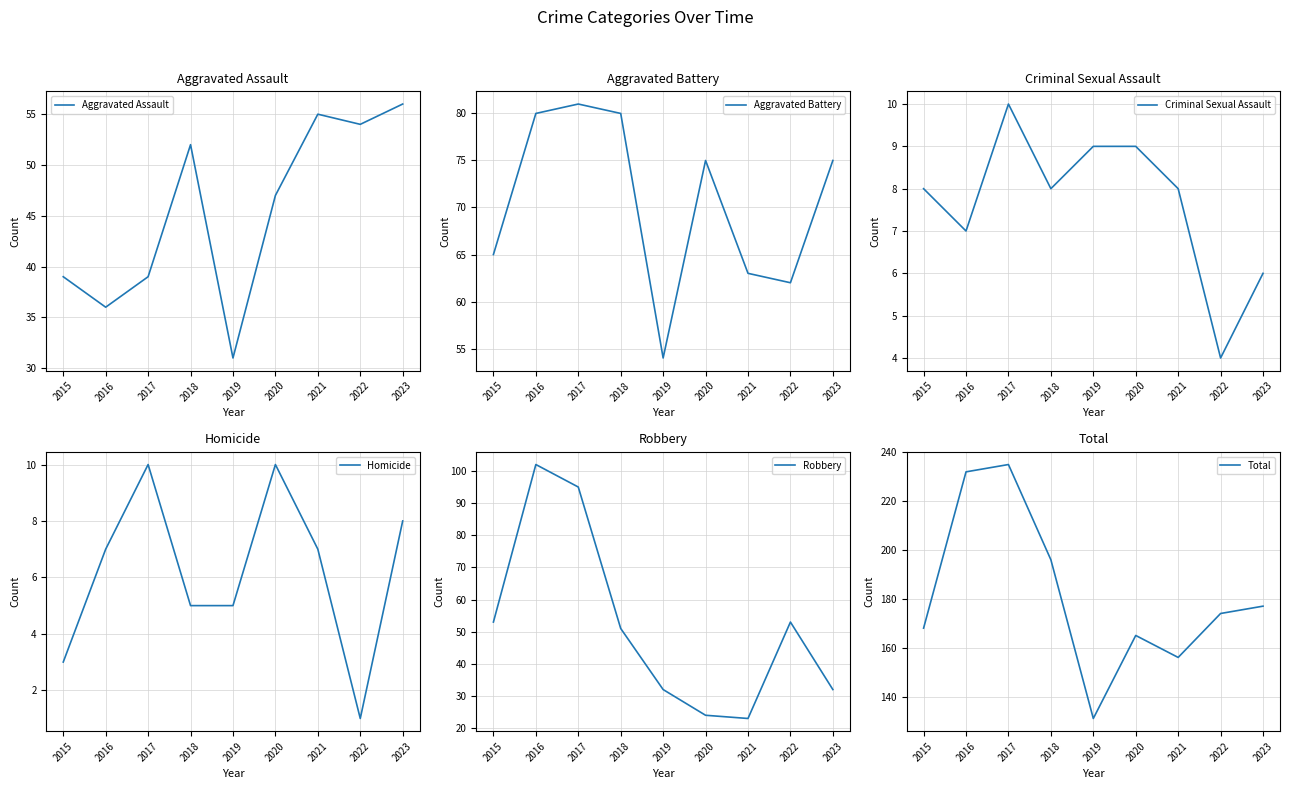

Where is the first local minimum for Robbery?

2021